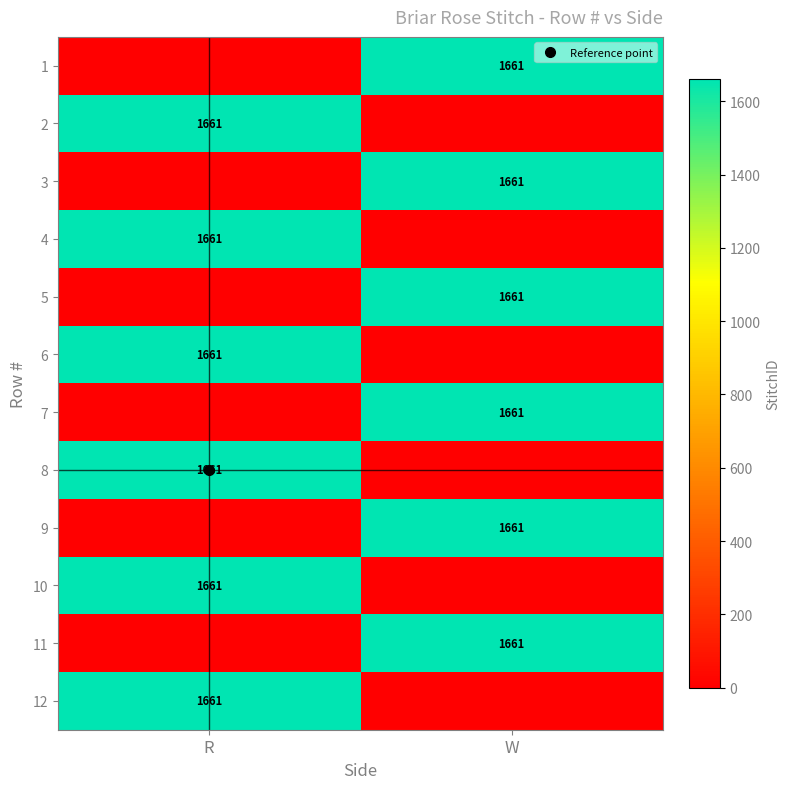

Count the number of categories in the chart.

2